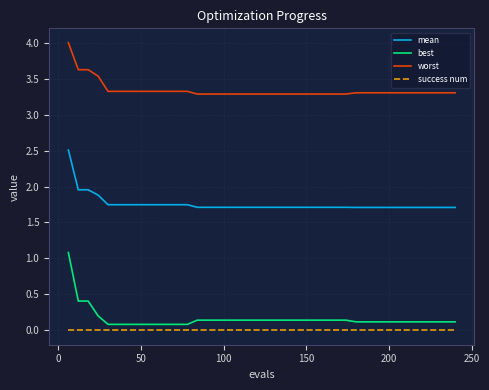

True or false: success num and worst cross at least once.

False